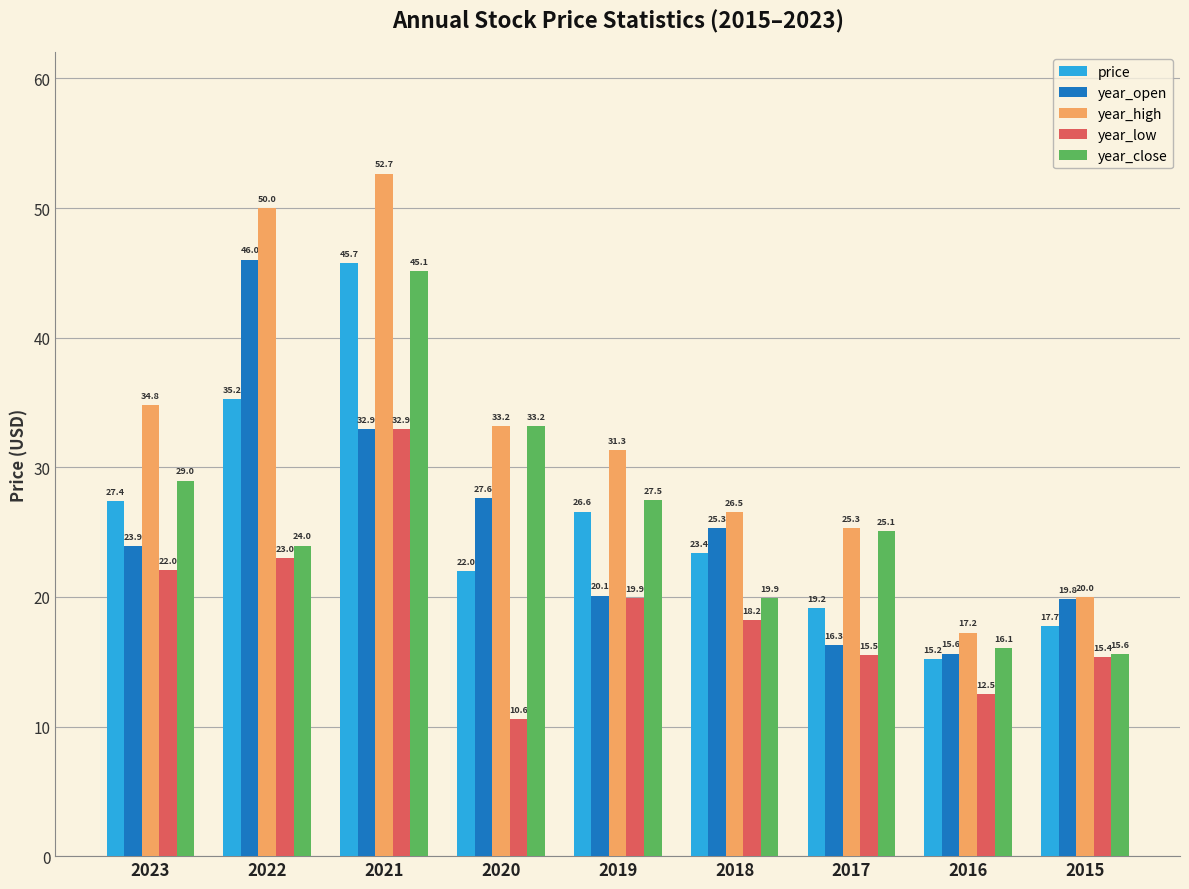

What is the difference between the maximum and minimum values in the year_low series?

22.4